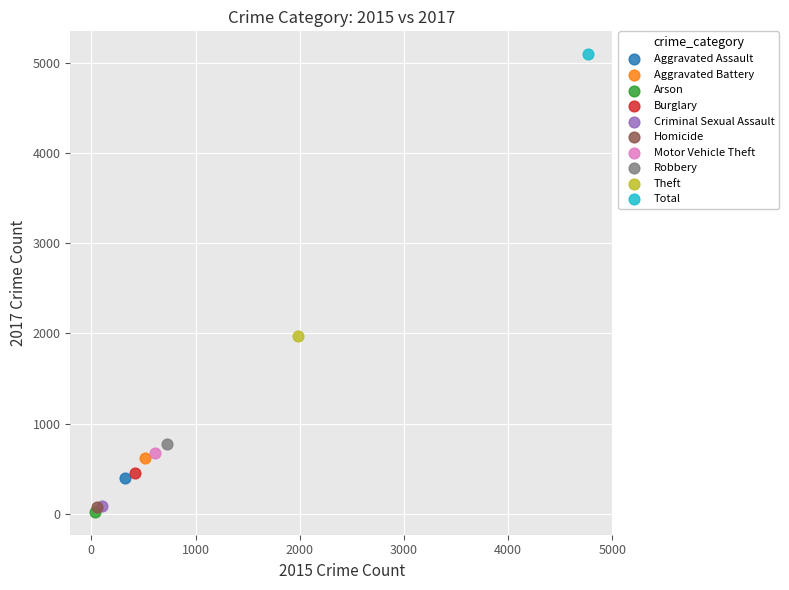

What are all the series names shown in the legend?

Aggravated Assault, Aggravated Battery, Arson, Burglary, Criminal Sexual Assault, Homicide, Motor Vehicle Theft, Robbery, Theft, Total